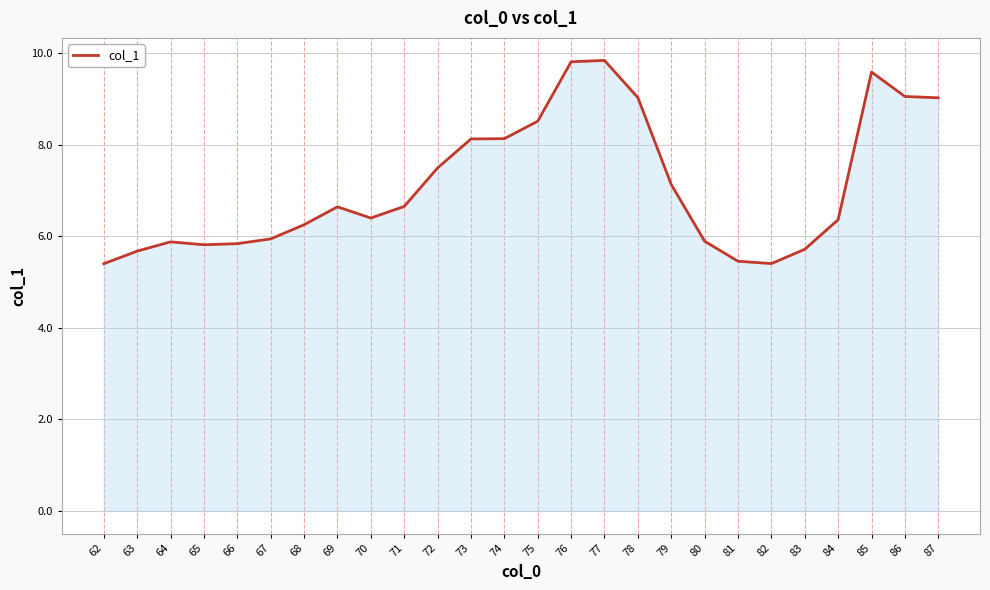

What is the difference between the maximum and minimum values?

4.4